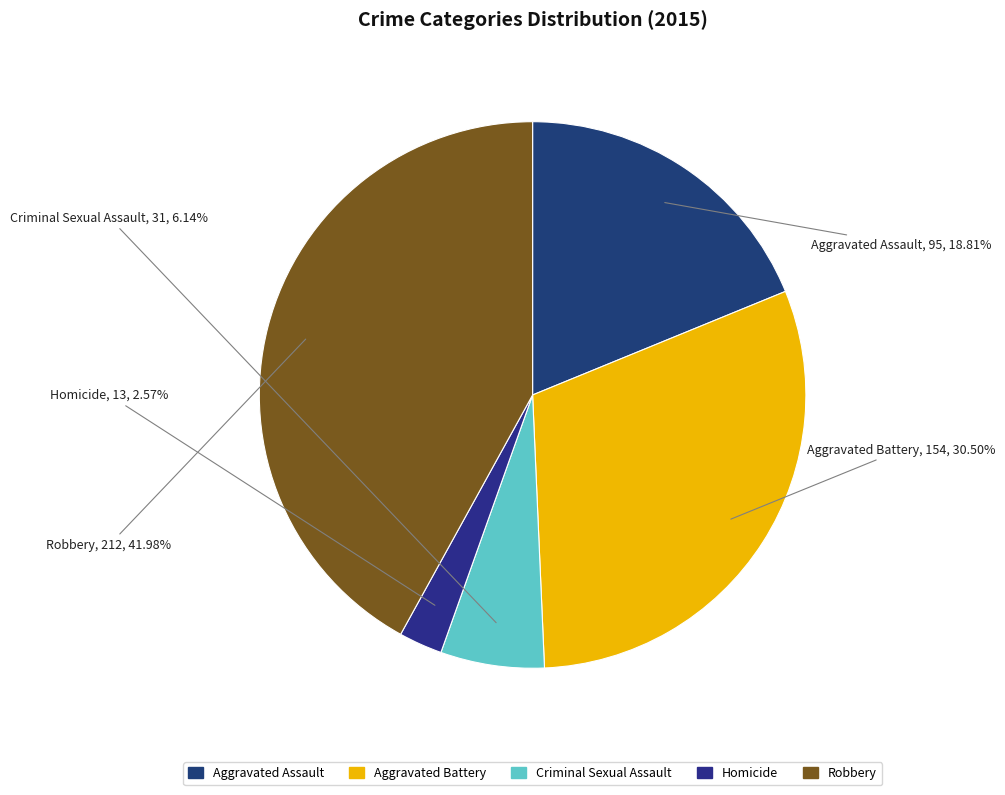

Approximately how many times larger is the value at Aggravated Battery compared to Aggravated Assault?

1.6